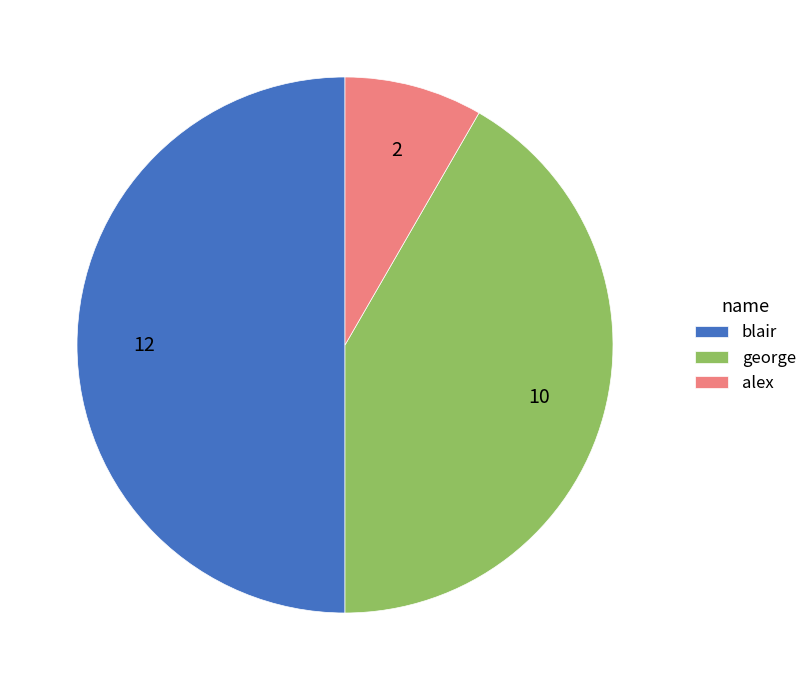

Between george and alex, which is larger?

george